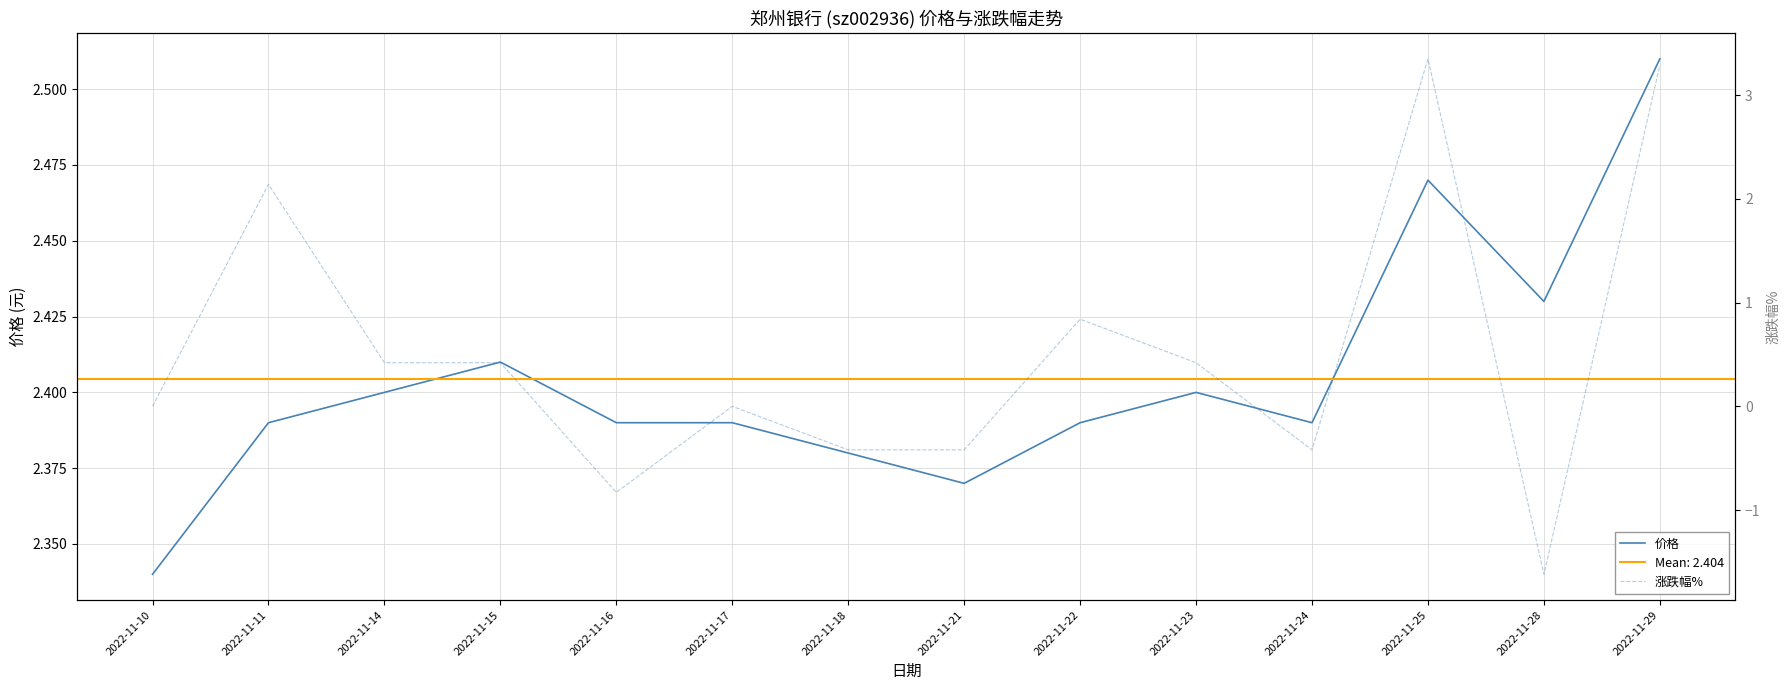

True or false: 涨跌幅% has a value of 0.4 at 2022-11-23.

True